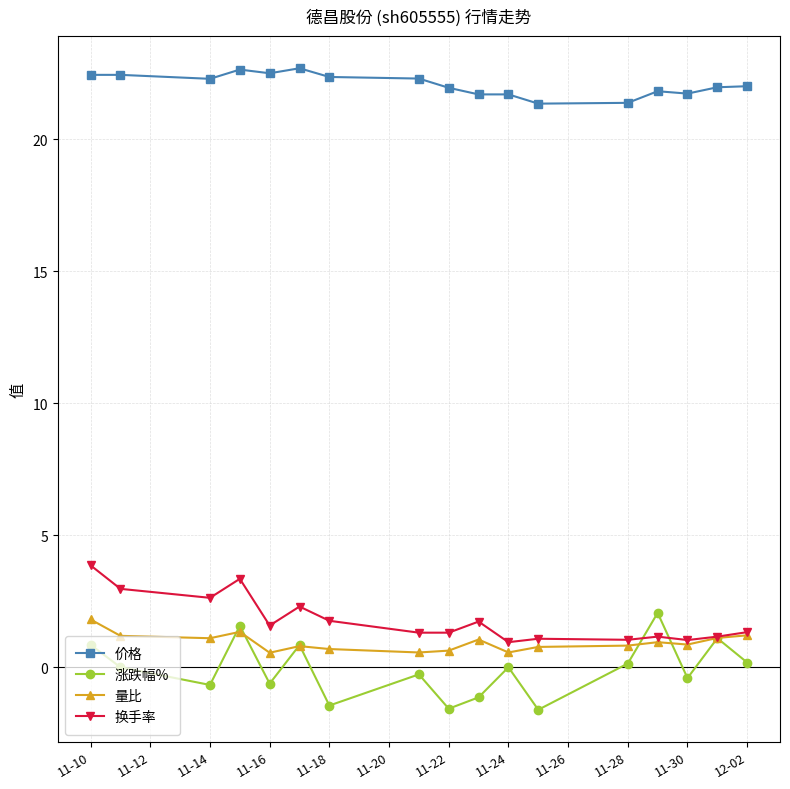

Which series has the widest spread of values?

涨跌幅%